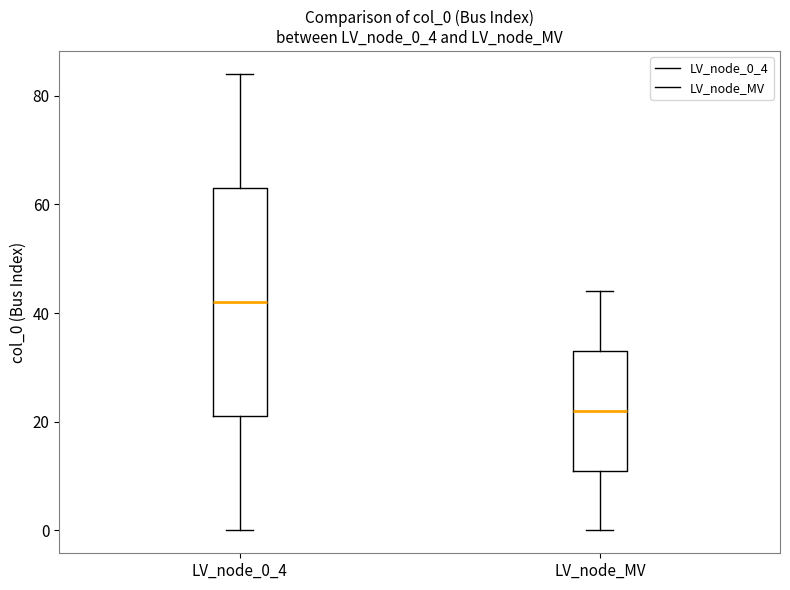

Which box is the tallest, from its lower edge to its upper edge?

LV_node_0_4